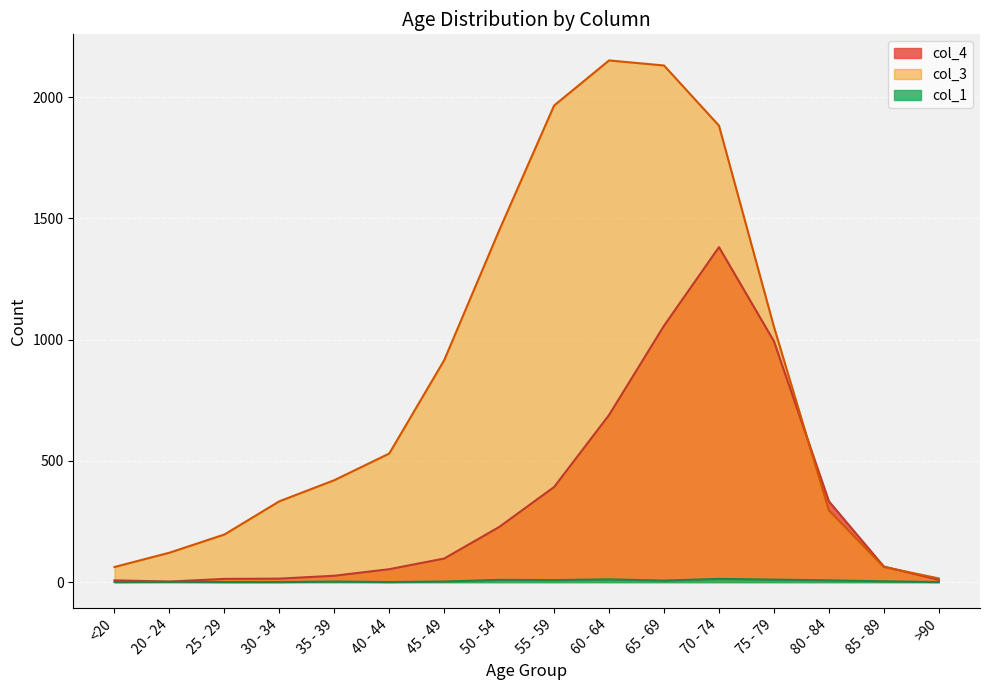

Reading right to left, list all the values displayed in this chart.

col_1: 0	3	7	10	13	6	11	8	9	2	0	2	0	0	1	0
col_3: 15	62	296	1053	1882	2130	2151	1965	1450	915	530	420	333	196	121	62
col_4: 9	64	333	993	1381	1057	689	392	227	97	53	26	14	13	2	7